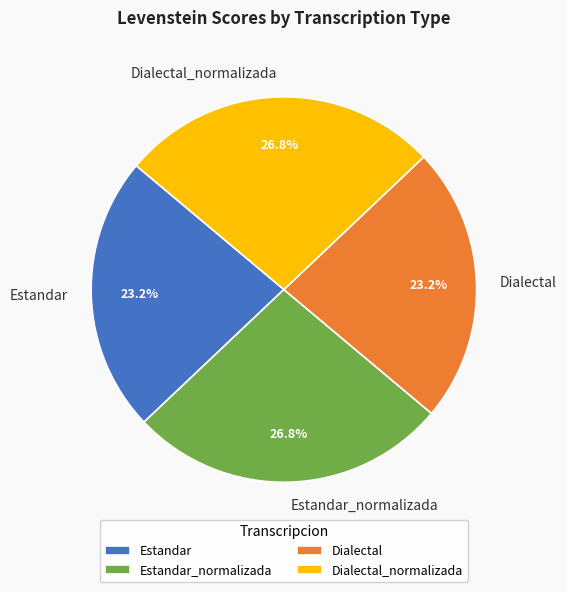

What is the ratio of the value at Dialectal to the value at Dialectal_normalizada?

0.9